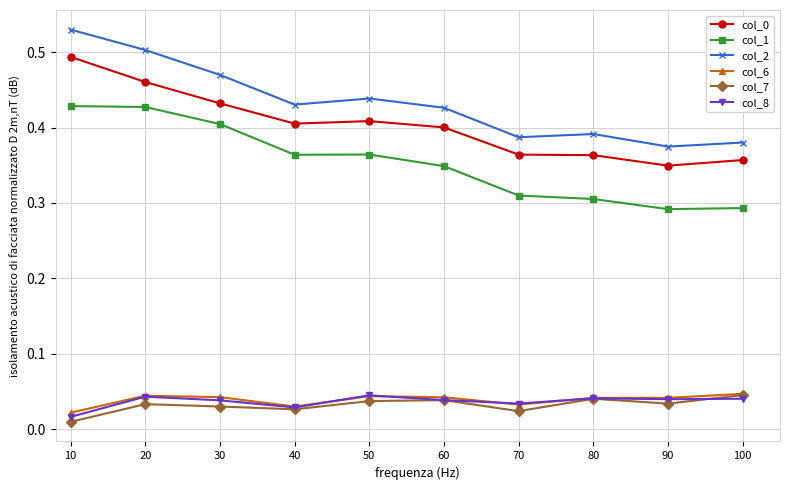

At which category does the chart reach its peak across all series?

10